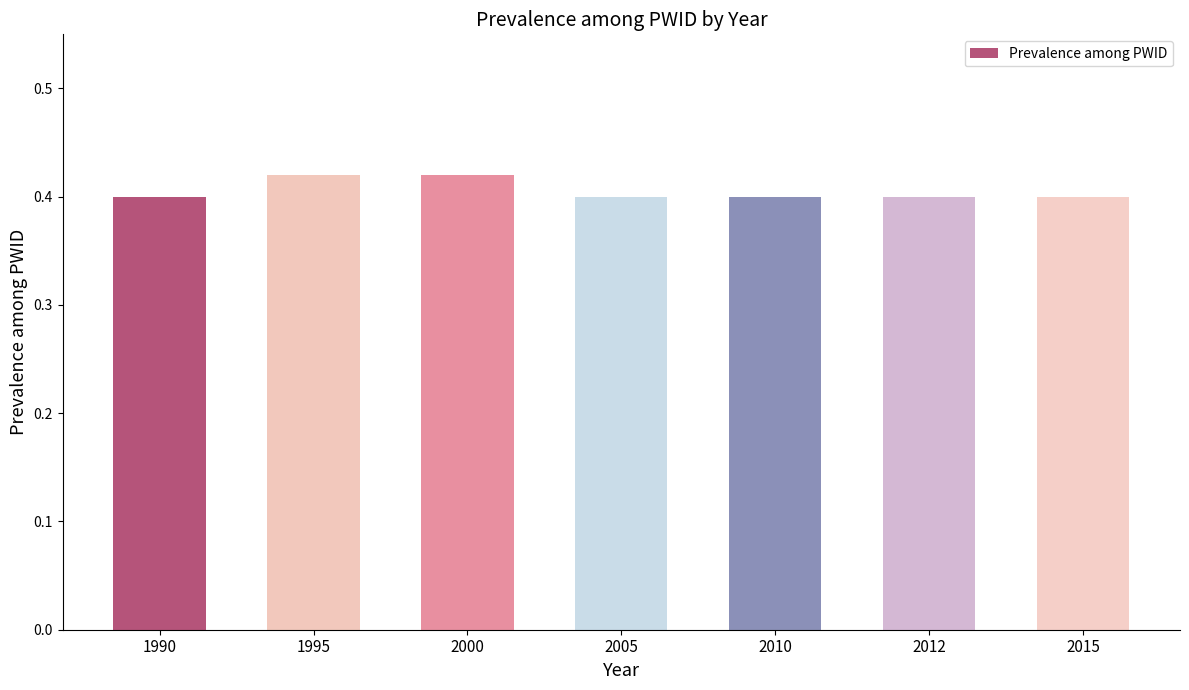

What is the sum of the values at 2010 and 2012?

0.8